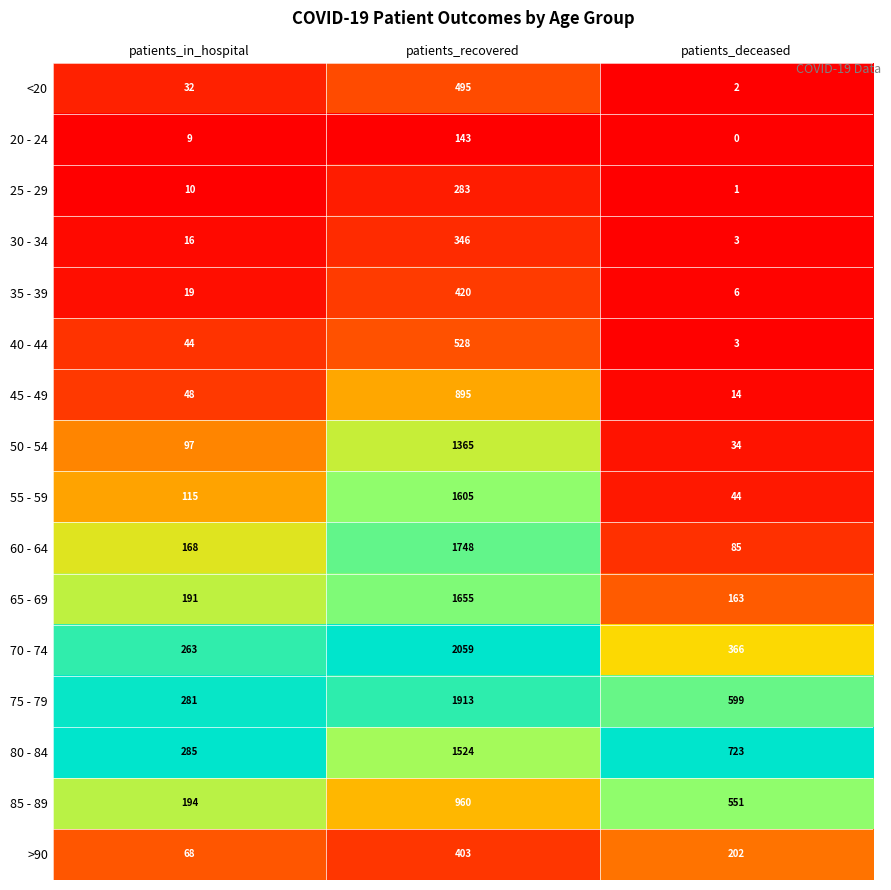

Is the value of <20 at patients_in_hospital greater than the value of 60 - 64 at patients_deceased?

No